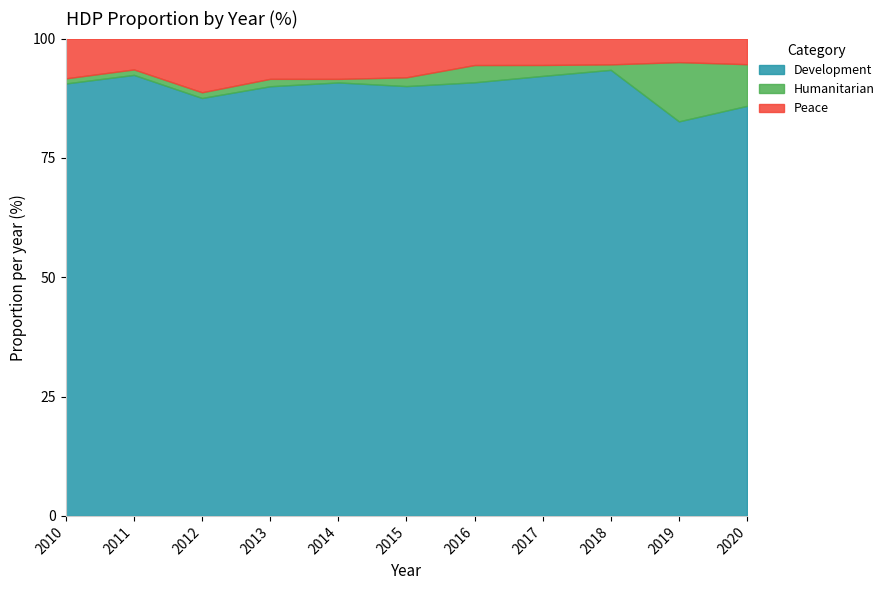

What is the lowest value of the Development series?

82.7